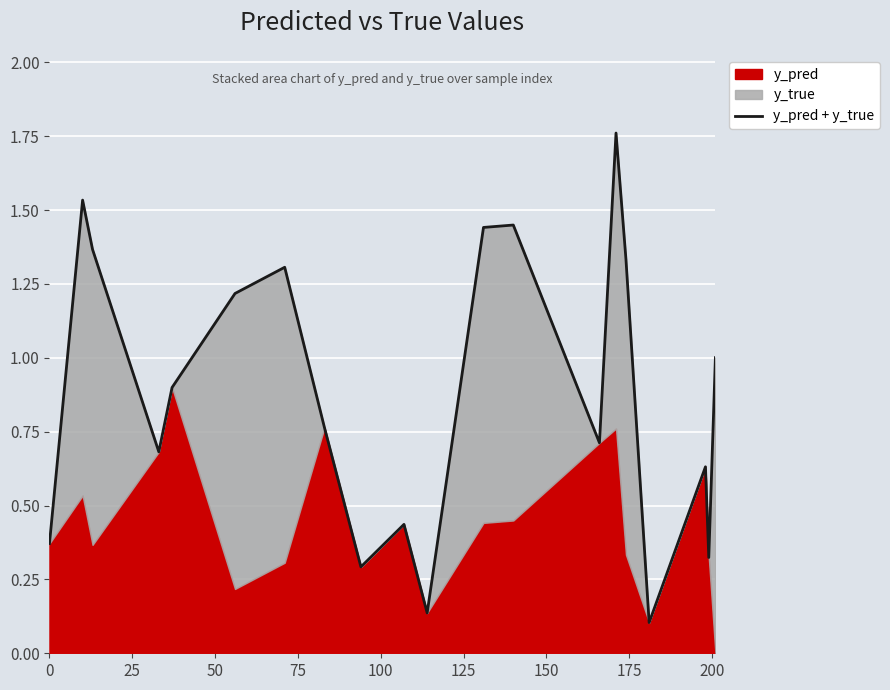

What is the sum of all values?

17.8